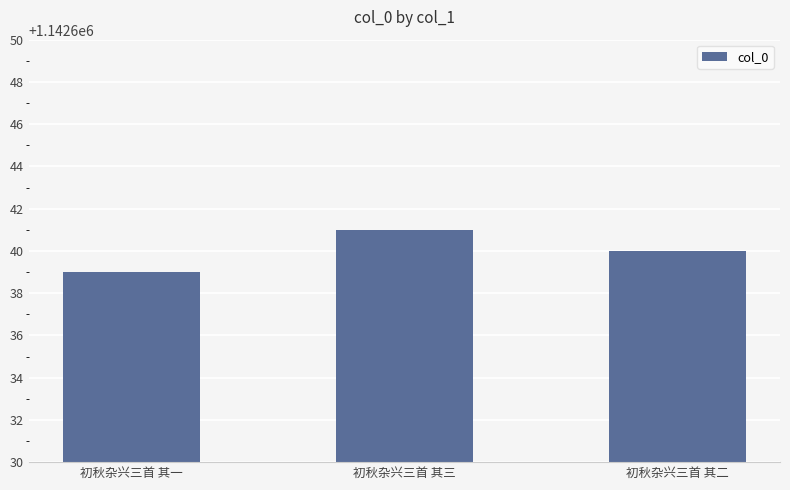

At which label is the value closest to 1142640?

初秋杂兴三首 其二